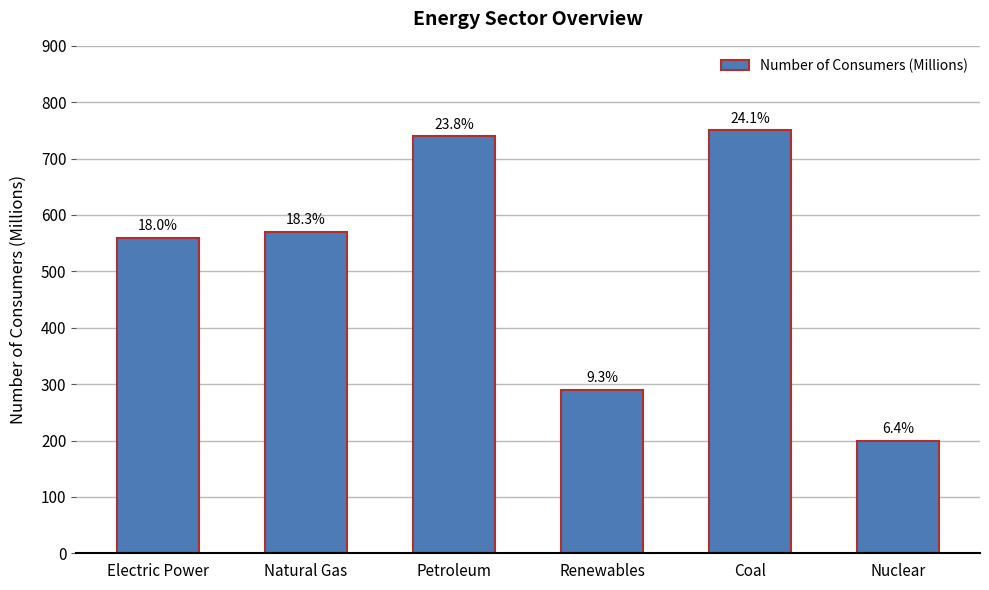

The chart shows a value of 560 at Electric Power. True or false?

True